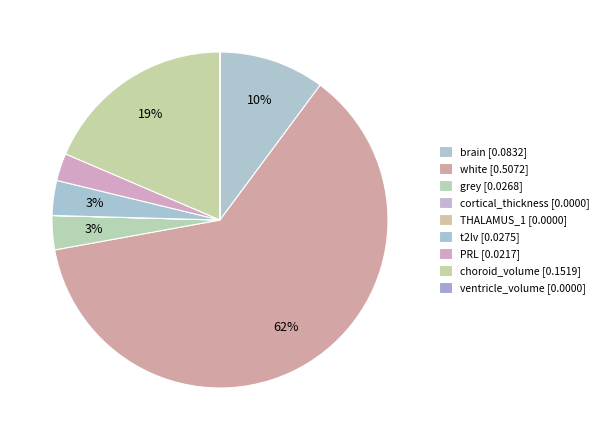

To the nearest percent, what portion does PRL represent?

3%